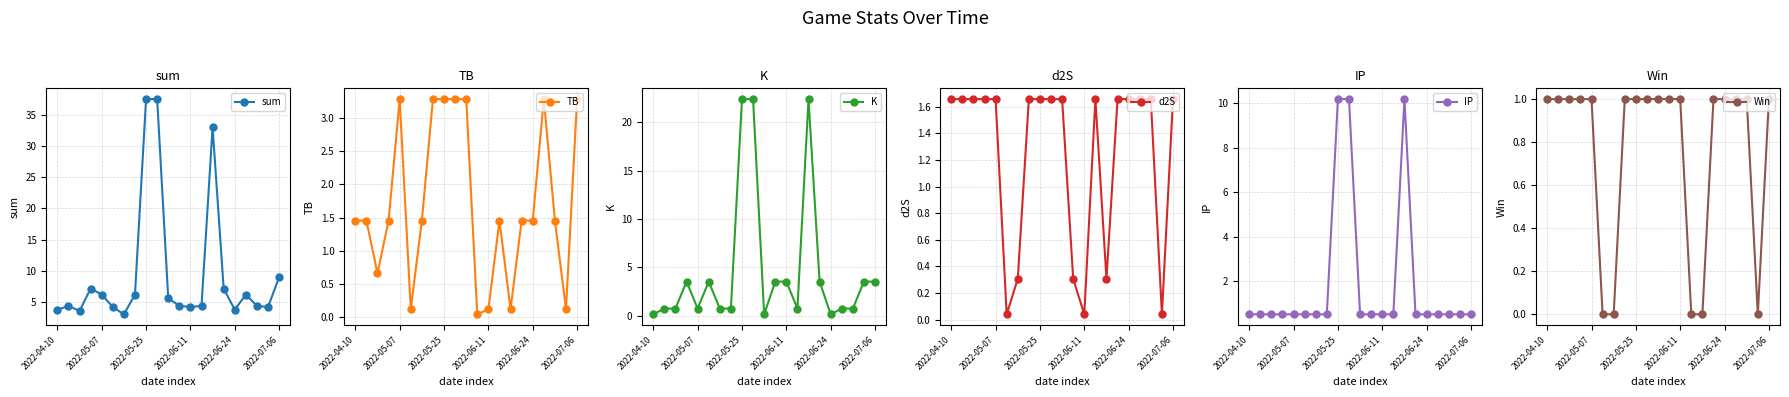

In sum, how many points are higher than both neighbors (excluding endpoints)?

4